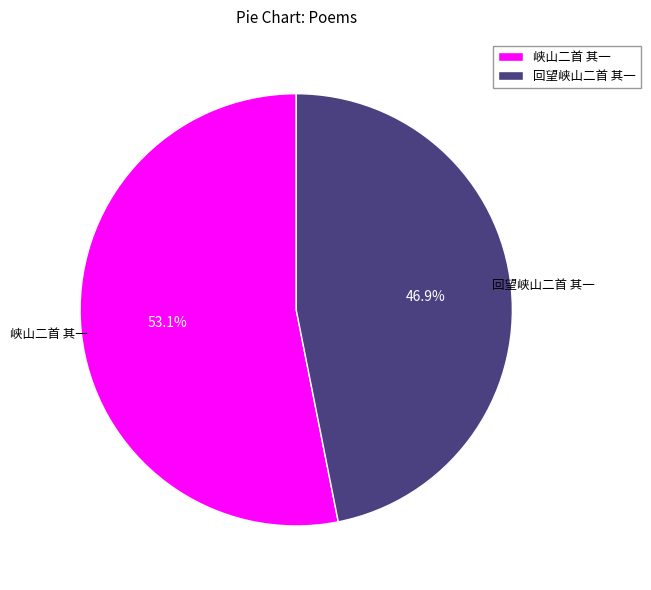

How many slices are in this pie chart?

2